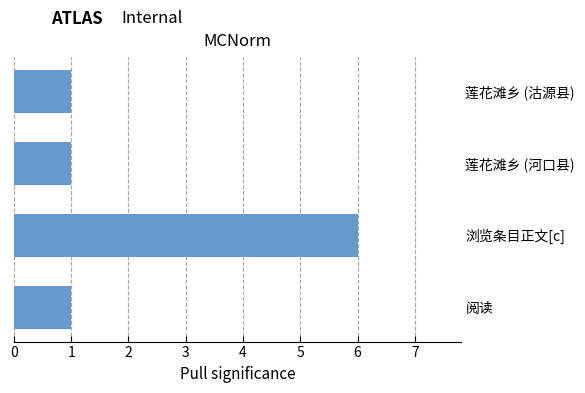

Which label corresponds to the largest value in the chart?

浏览条目正文[c]